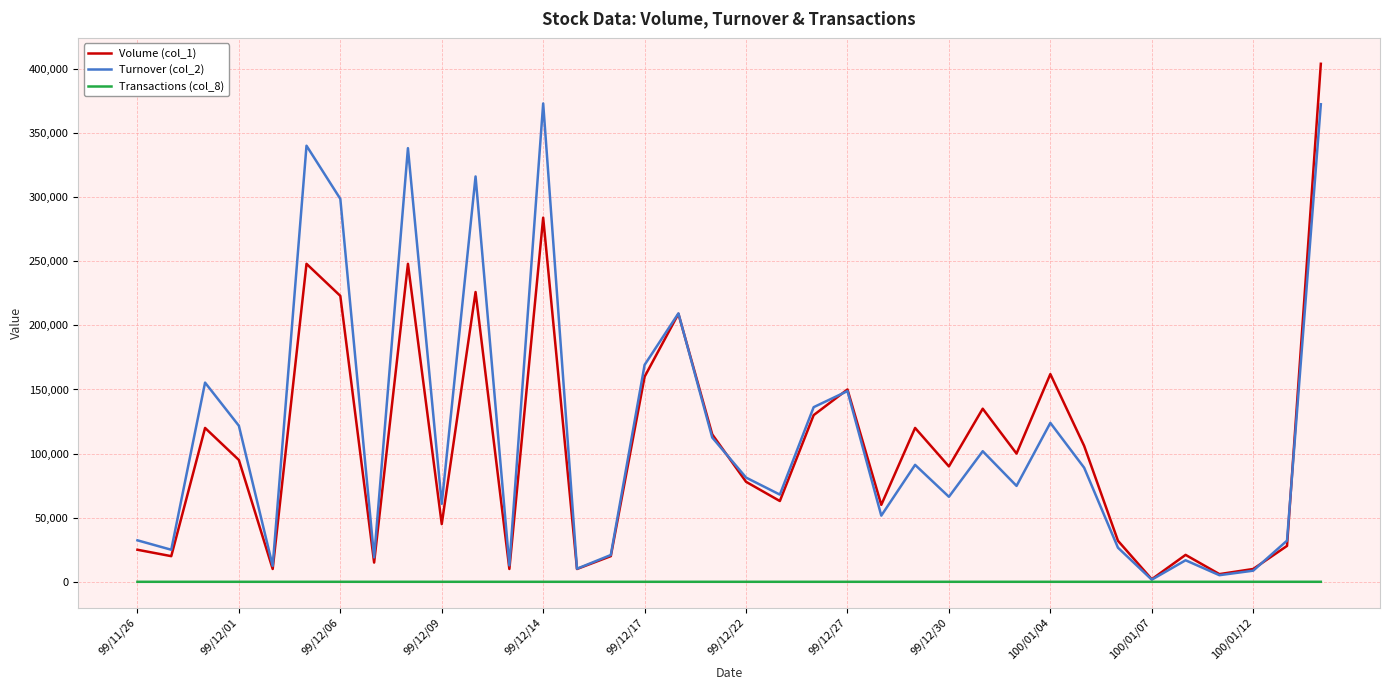

Which series has the largest range (max minus min)?

Volume (col_1)